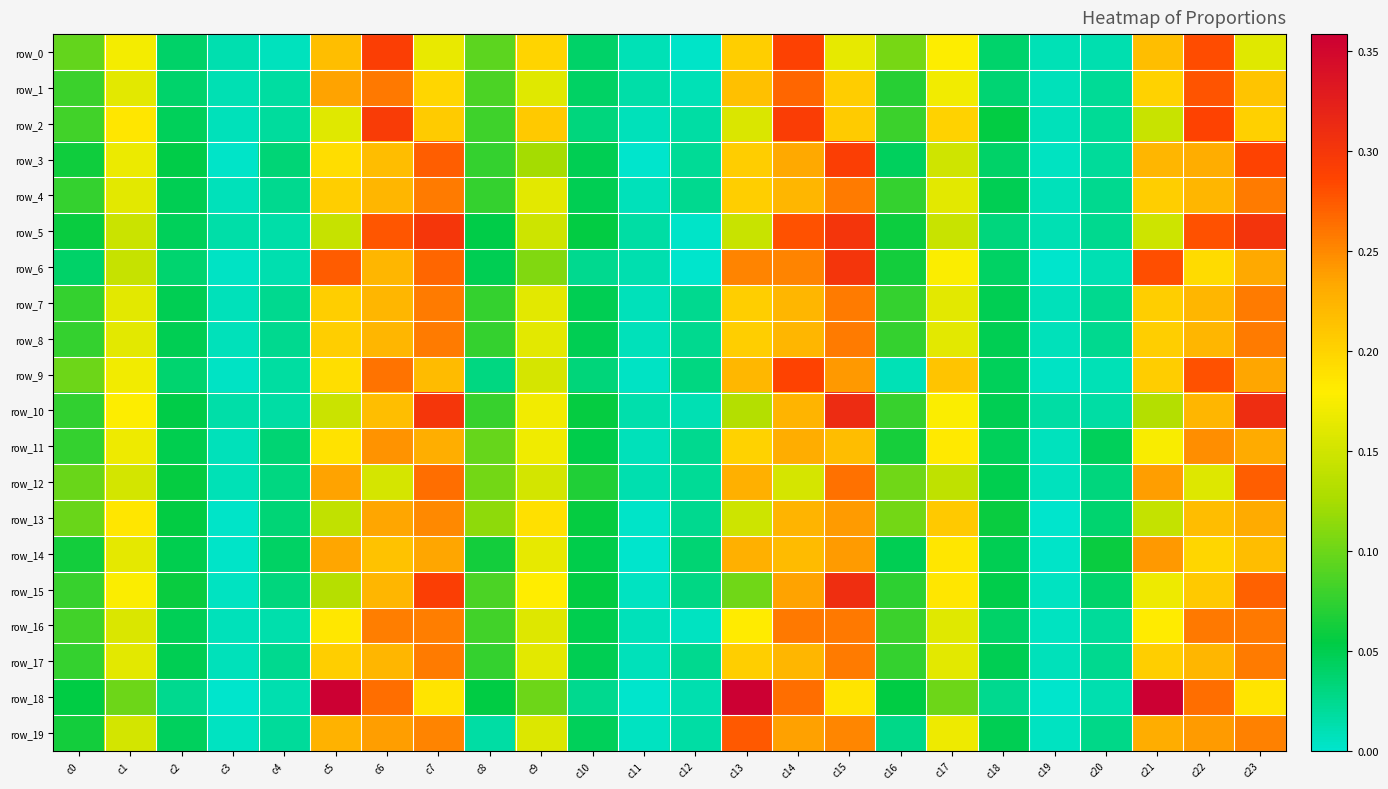

Rank the series by their maximum value, from lowest to highest.

row_14, row_11, row_13, row_4, row_7, row_8, row_17, row_16, row_12, row_19, row_1, row_9, row_3, row_0, row_2, row_6, row_5, row_15, row_10, row_18